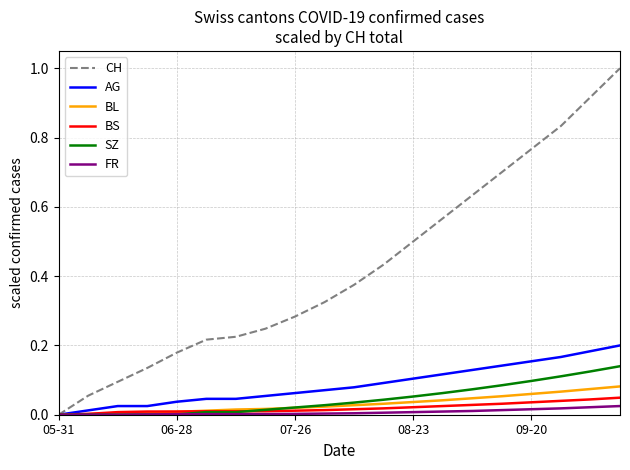

Which series has the widest spread of values?

CH